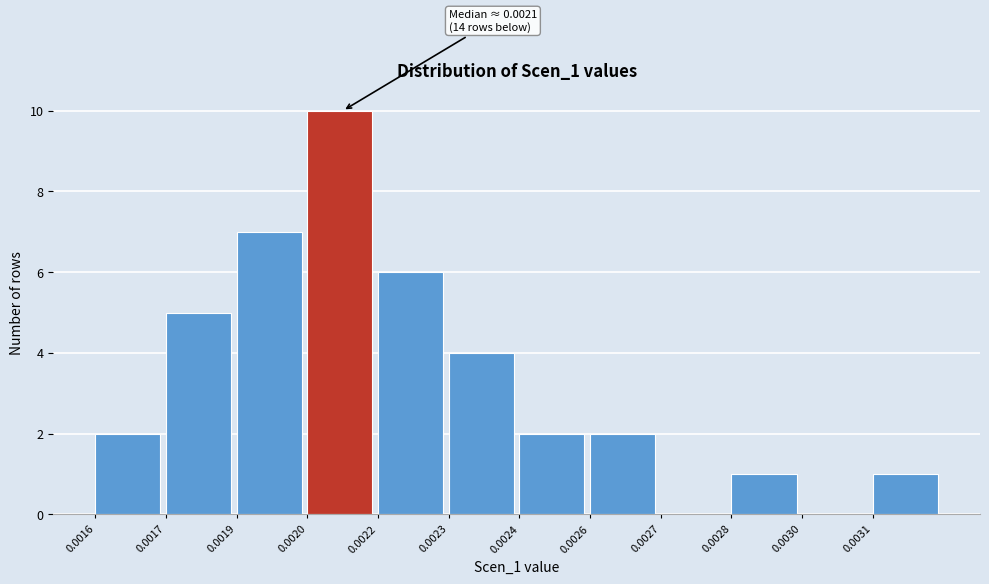

Reading left to right, list all the values displayed in this chart.

0.0016=2	0.0017=5	0.0019=7	0.0020=10	0.0022=6	0.0023=4	0.0024=2	0.0026=2	0.0027=0	0.0028=1	0.0030=0	0.0031=1